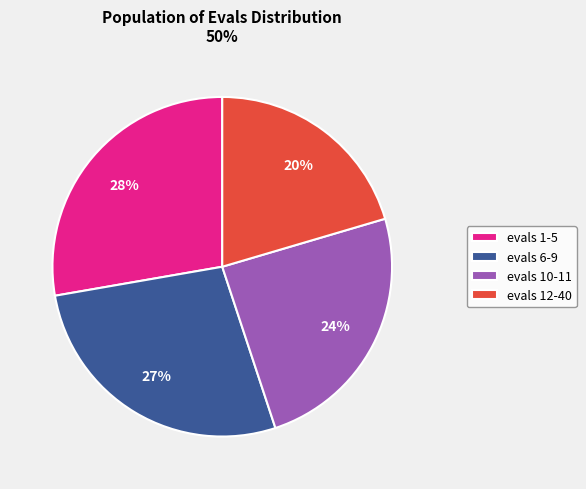

The evals 1-5 slice represents 28% of the pie. True or false?

True